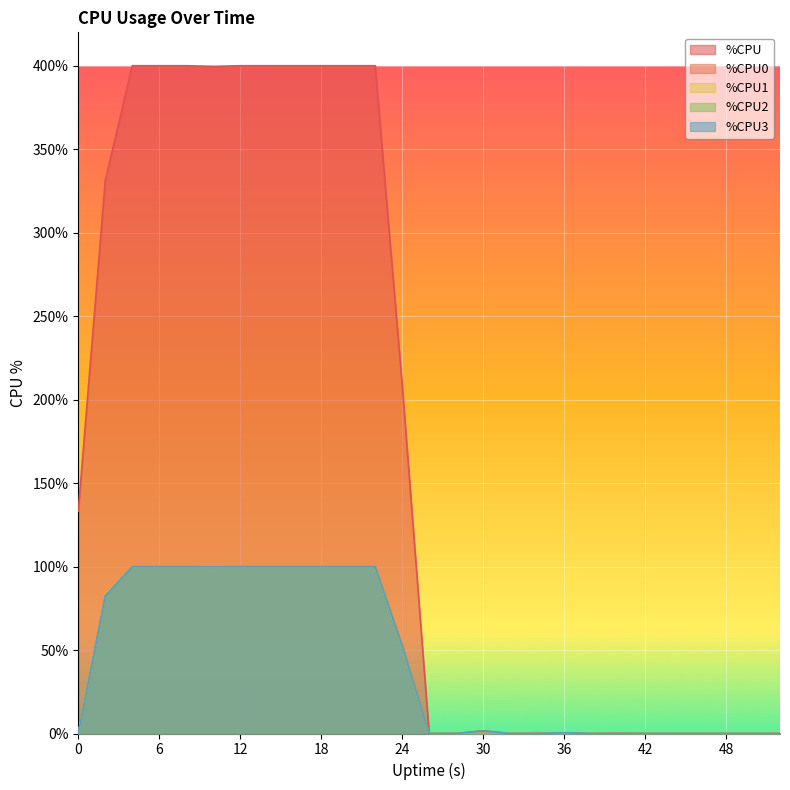

True or false: %CPU2 has more than 2 interior local peaks.

False